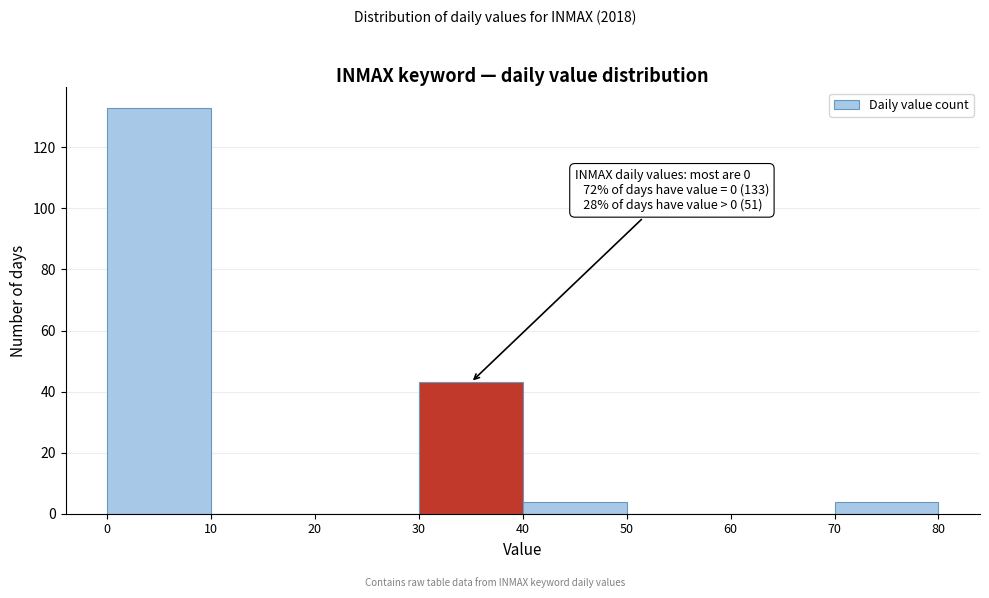

Over which range of the x-axis is the bar tallest?

0 to 10